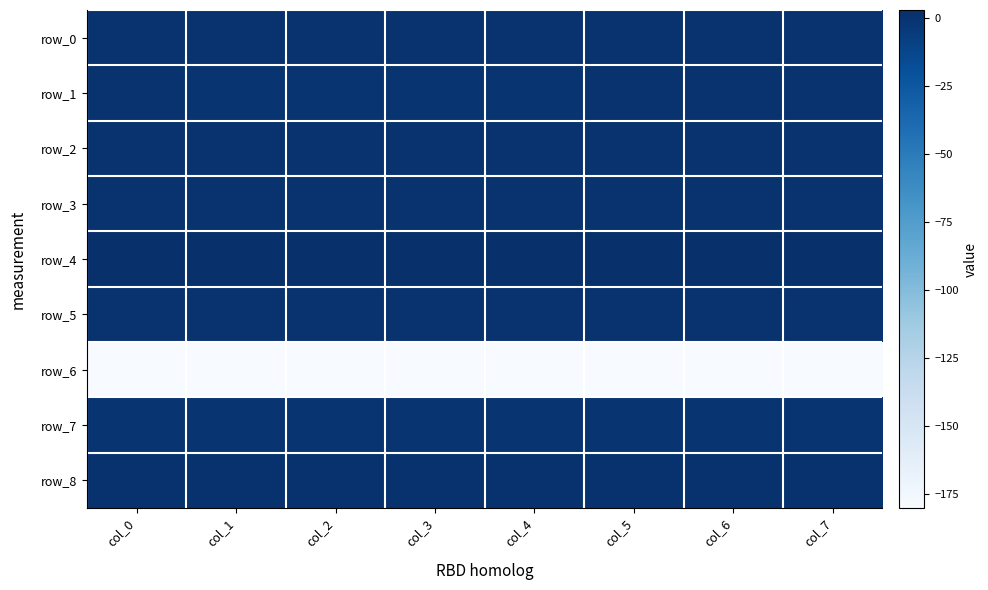

At which label is row_3 closest to 0?

col_7